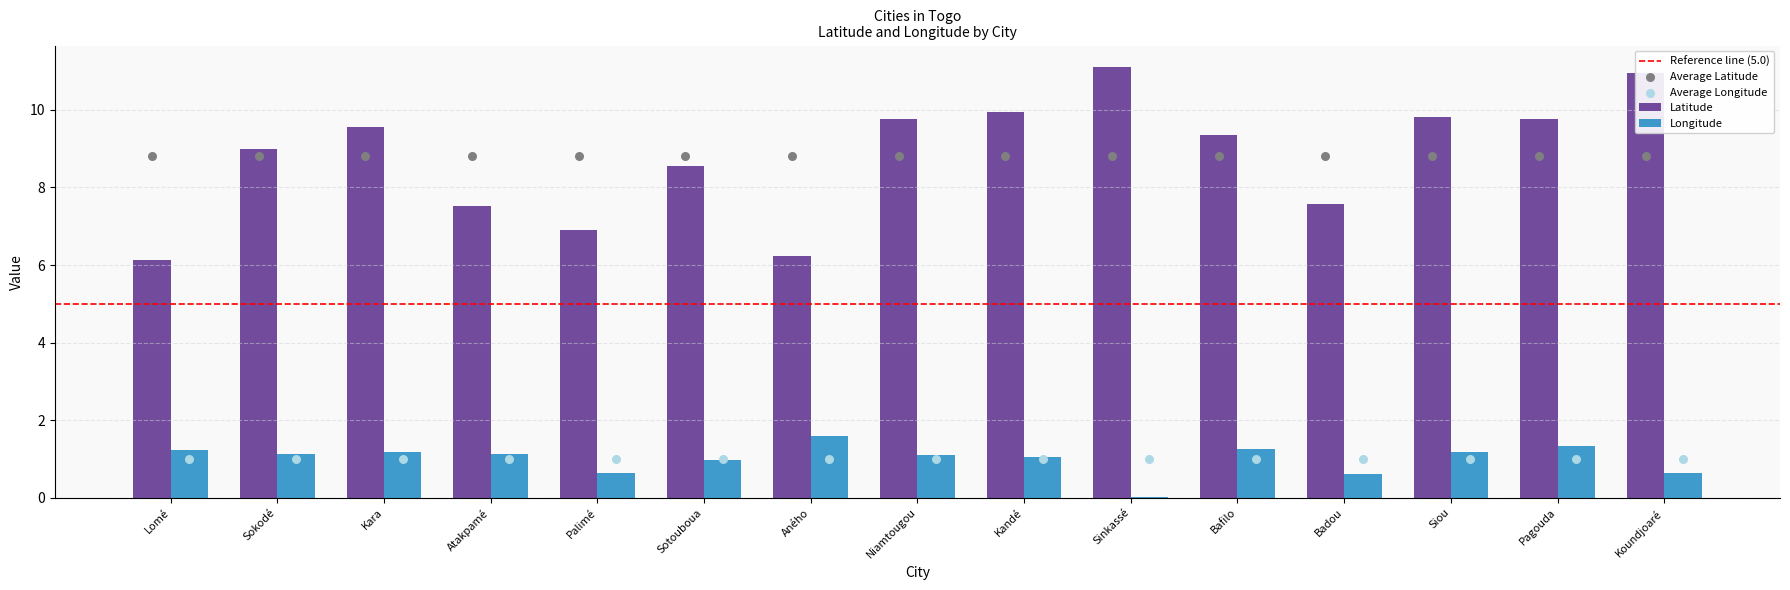

What are all the series names shown in the legend?

Latitude, Longitude